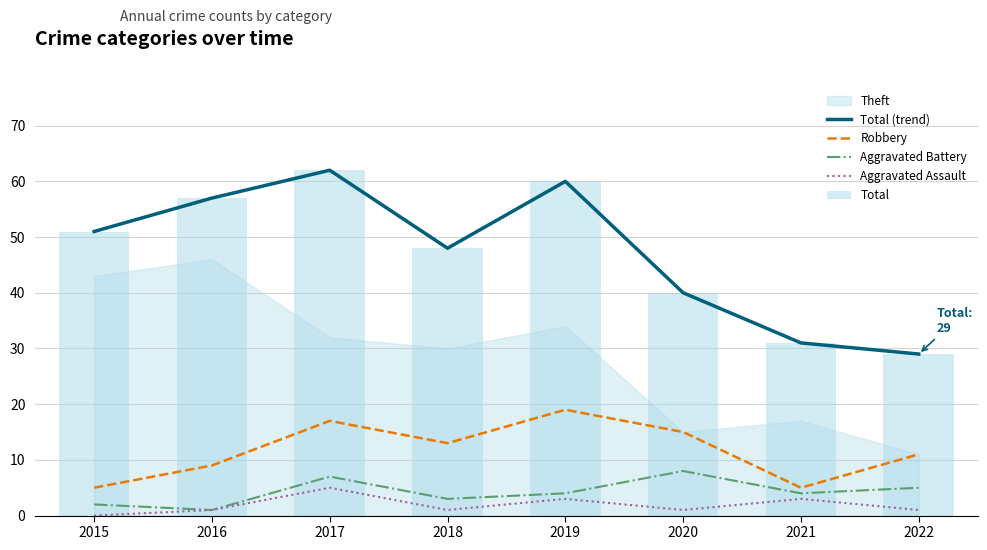

What value does the Total series have at 2019, to the nearest 5?

60